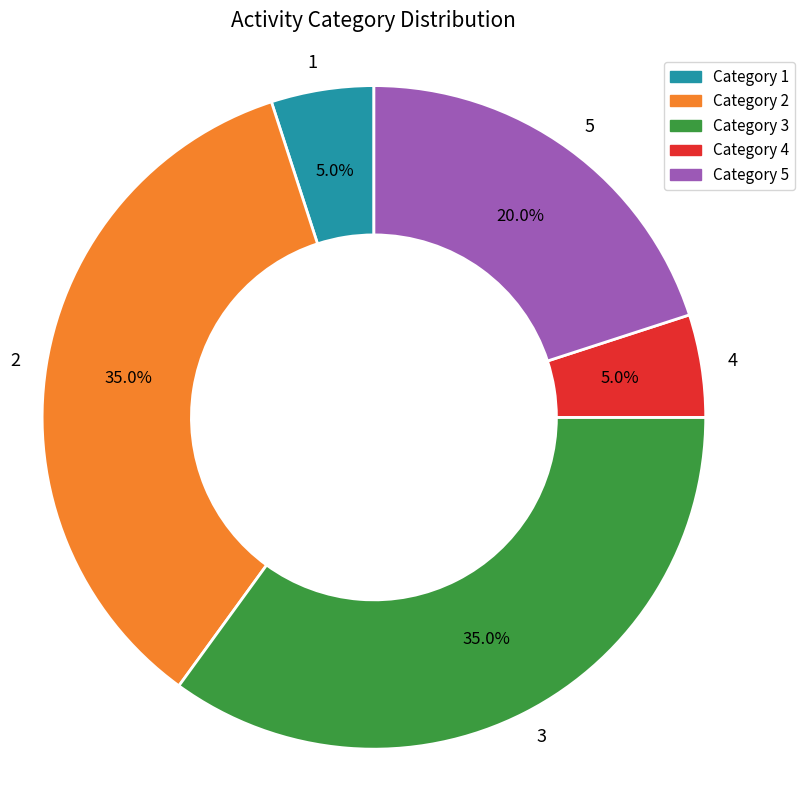

To the nearest percent, what percentage of the pie is 3?

35%